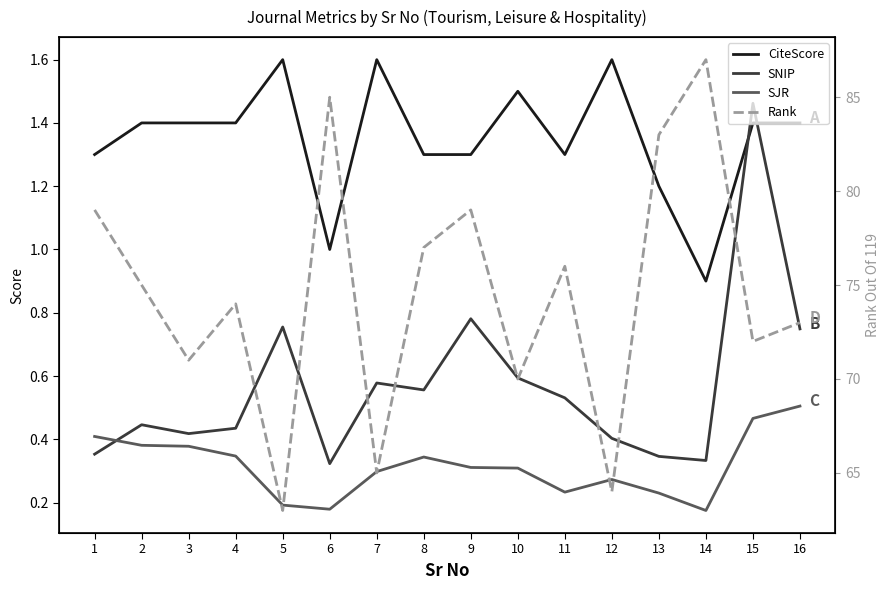

Between 13 and 3, which is larger?

3